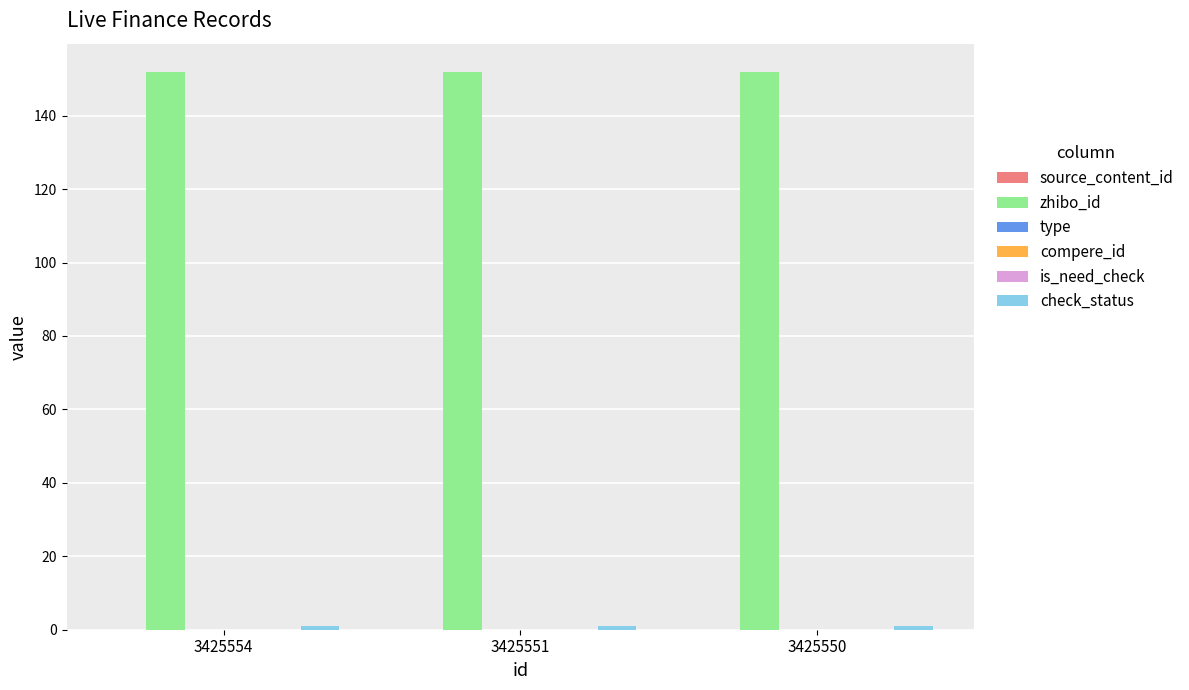

Which has a higher value, 3425554 or 3425551?

3425554